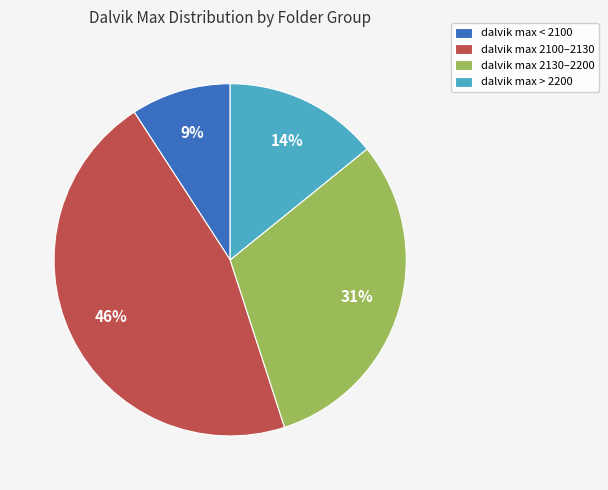

Is there a majority slice in this chart?

No